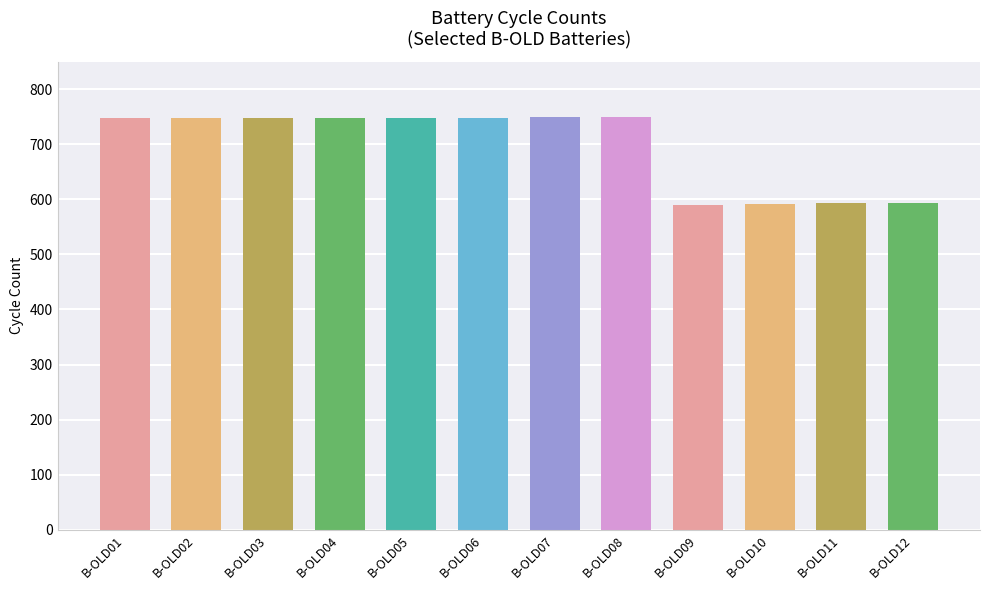

Count the number of data series in this chart.

1